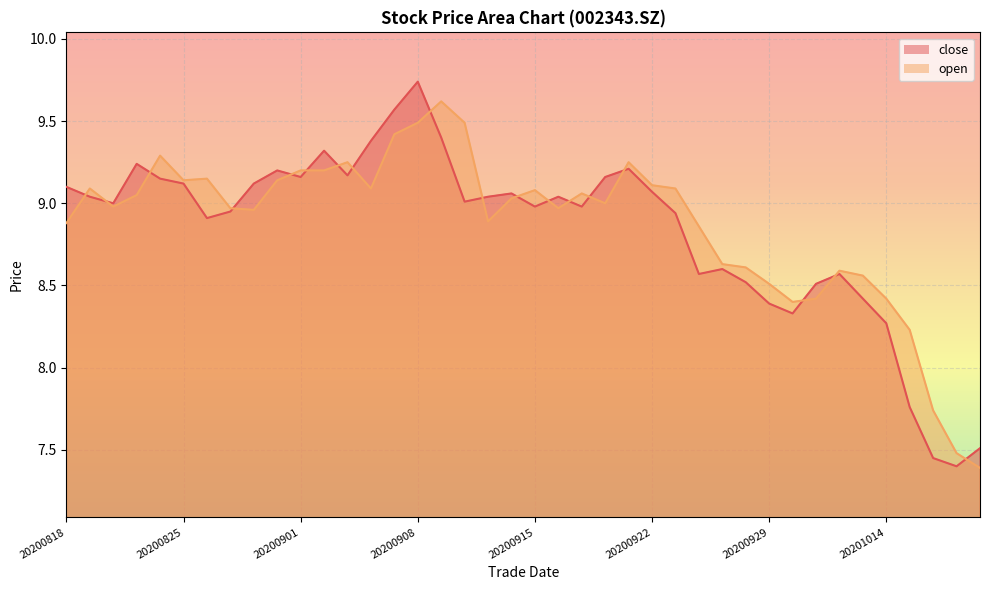

Rank the categories by close value from lowest to highest.

20201019, 20201016, 20201020, 20201015, 20201014, 20200930, 20200929, 20201013, 20201009, 20200928, 20200924, 20201012, 20200925, 20200826, 20200923, 20200827, 20200915, 20200917, 20200820, 20200910, 20200819, 20200911, 20200916, 20200914, 20200922, 20200818, 20200825, 20200828, 20200824, 20200901, 20200918, 20200903, 20200831, 20200921, 20200821, 20200902, 20200904, 20200909, 20200907, 20200908